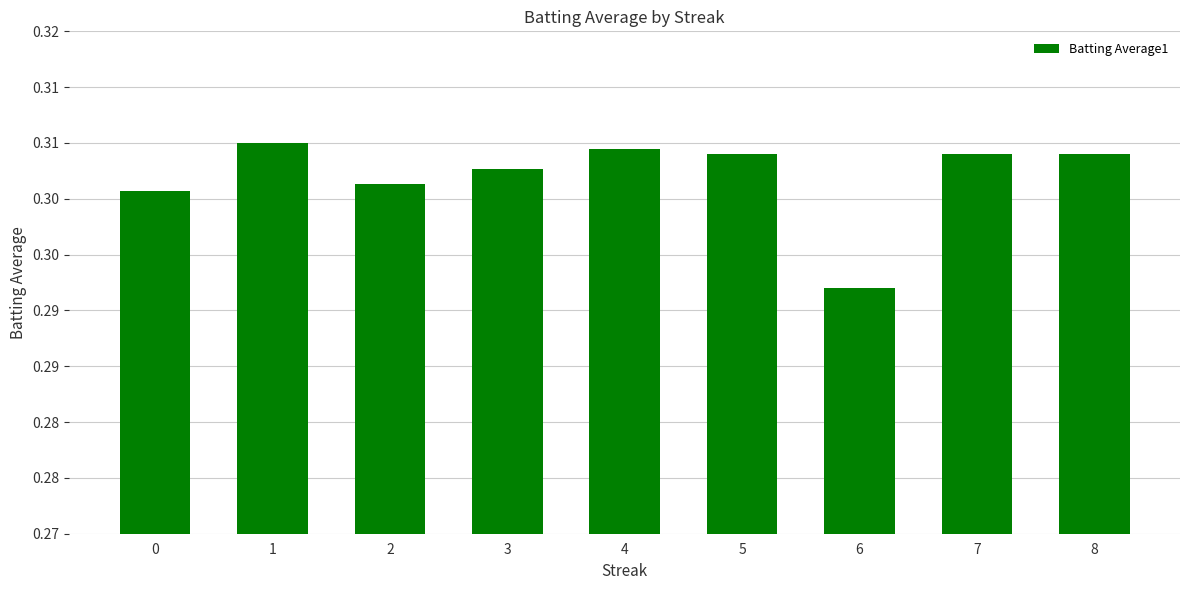

What value does the data have at 3?

0.3